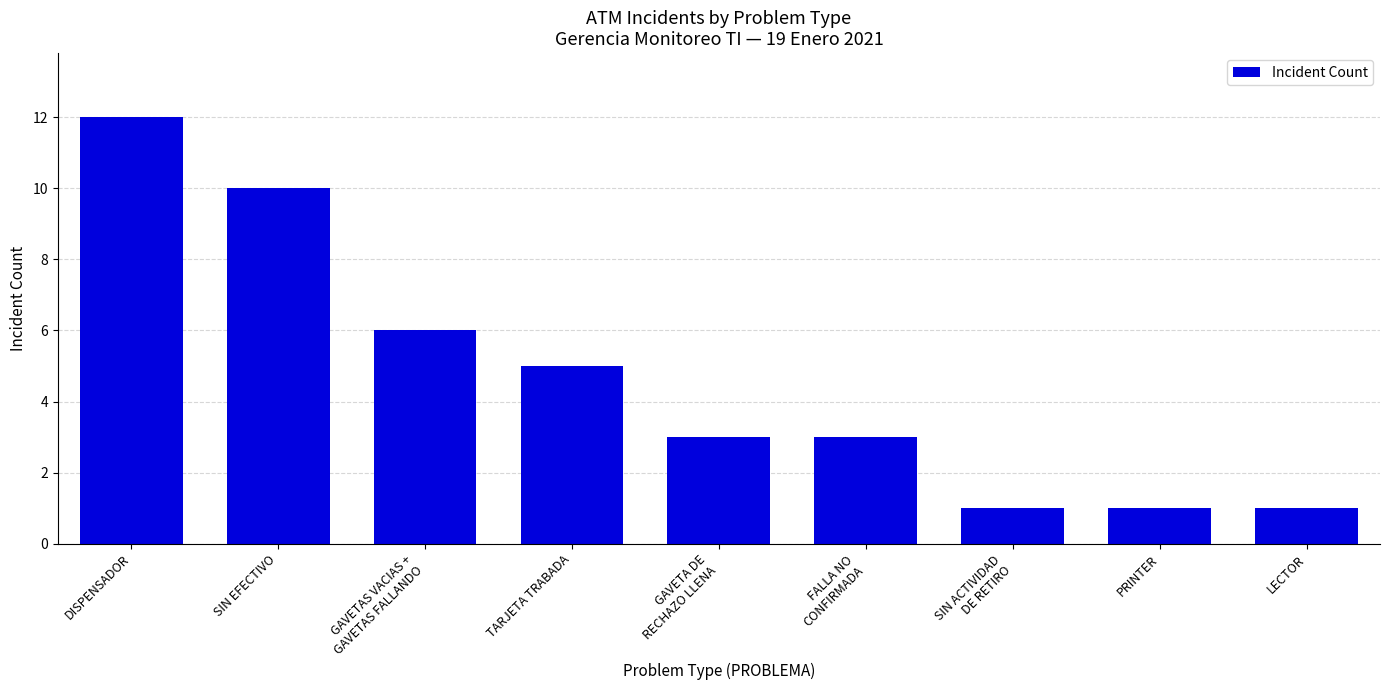

Where does the data first go above 3?

DISPENSADOR